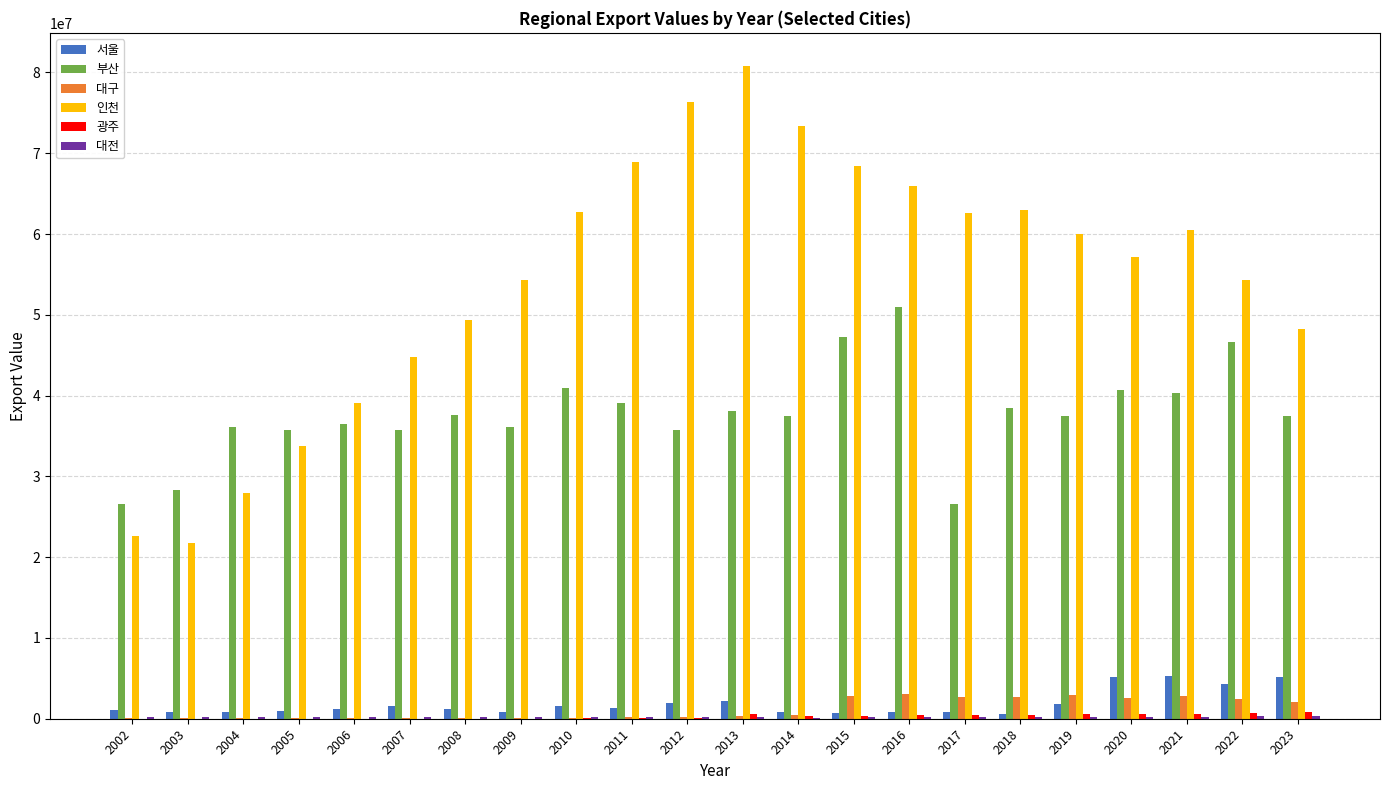

How many categories are shown in the chart?

22